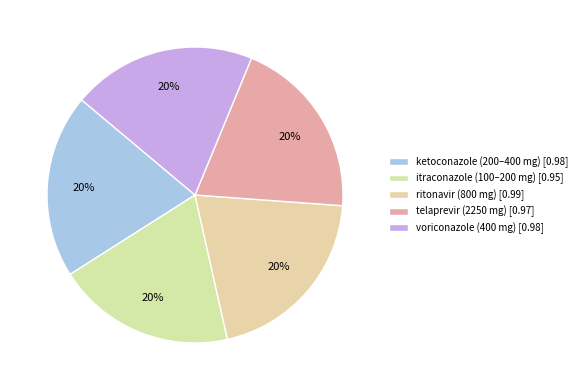

Count the number of slices in the pie.

5